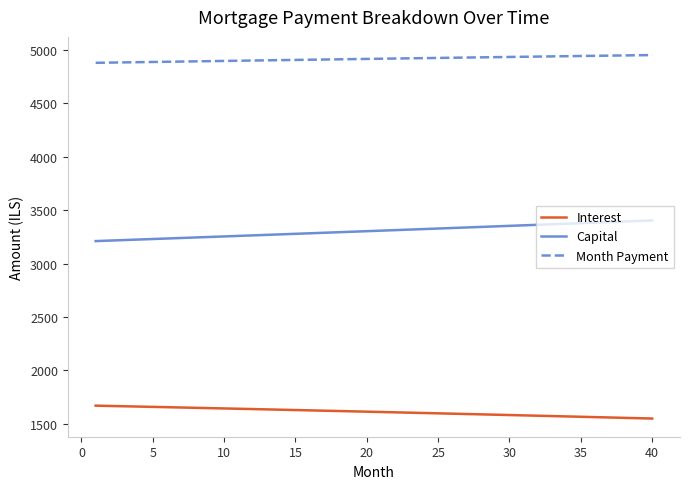

Which series has the largest range (max minus min)?

Capital